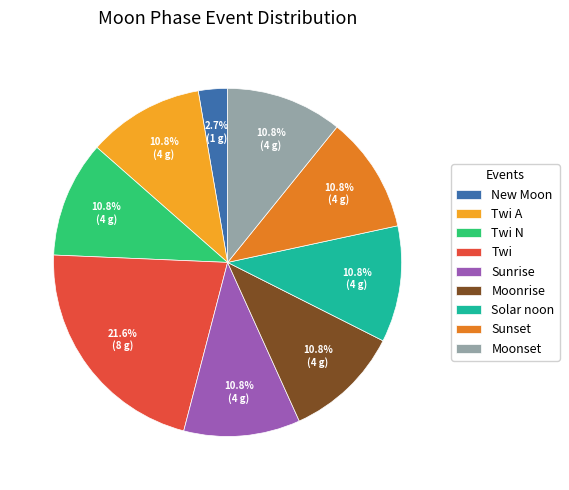

Count the number of slices in the pie.

9